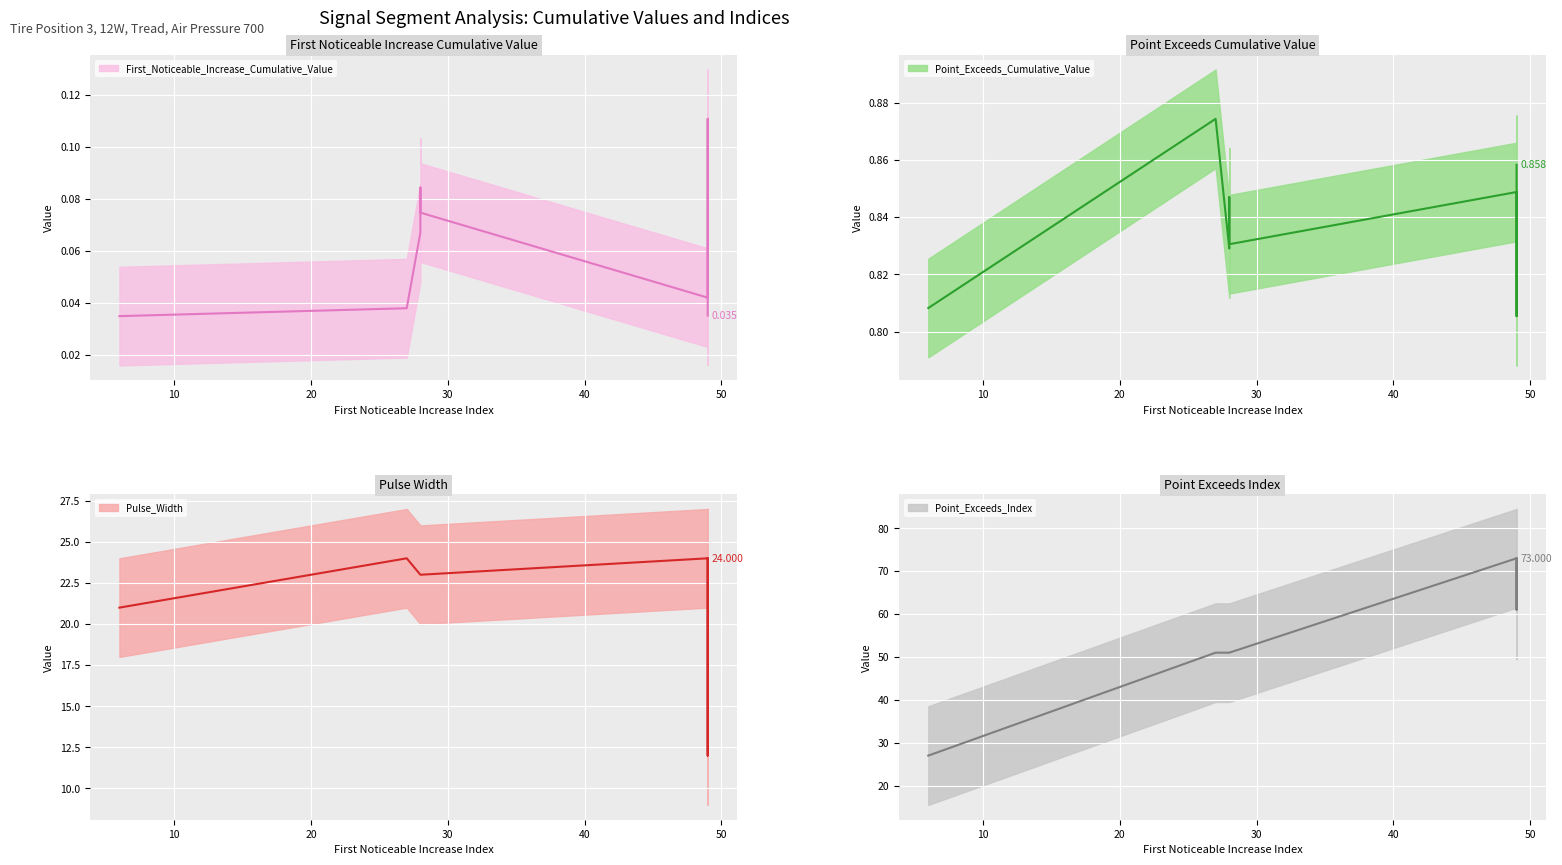

At which category is the sum across all series the highest?

49